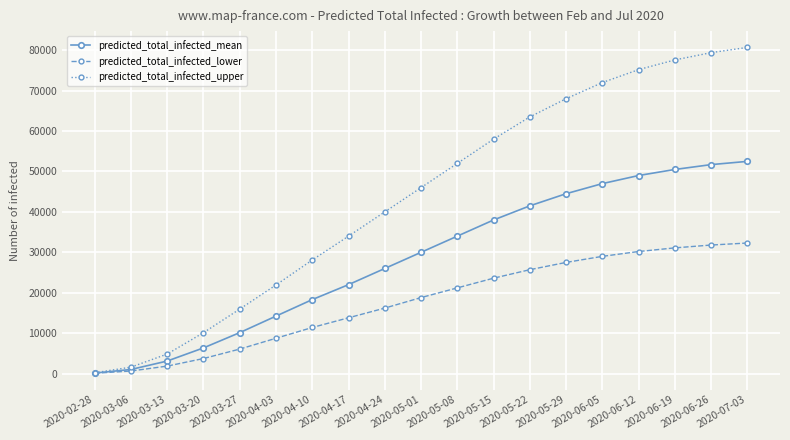

At how many categories does at least one series exceed 29302?

12